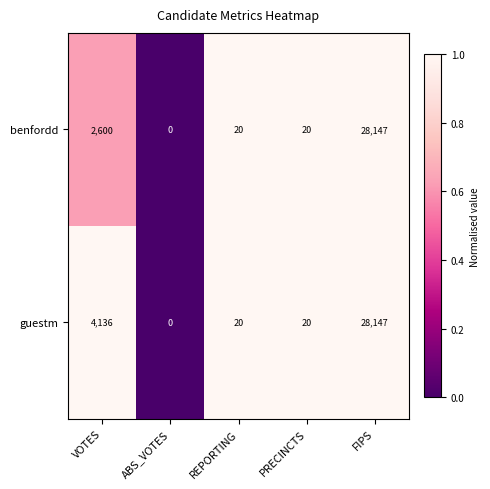

Reading left to right, what are all the values shown in this chart?

benfordd: 2600	0	20	20	28147
guestm: 4136	0	20	20	28147